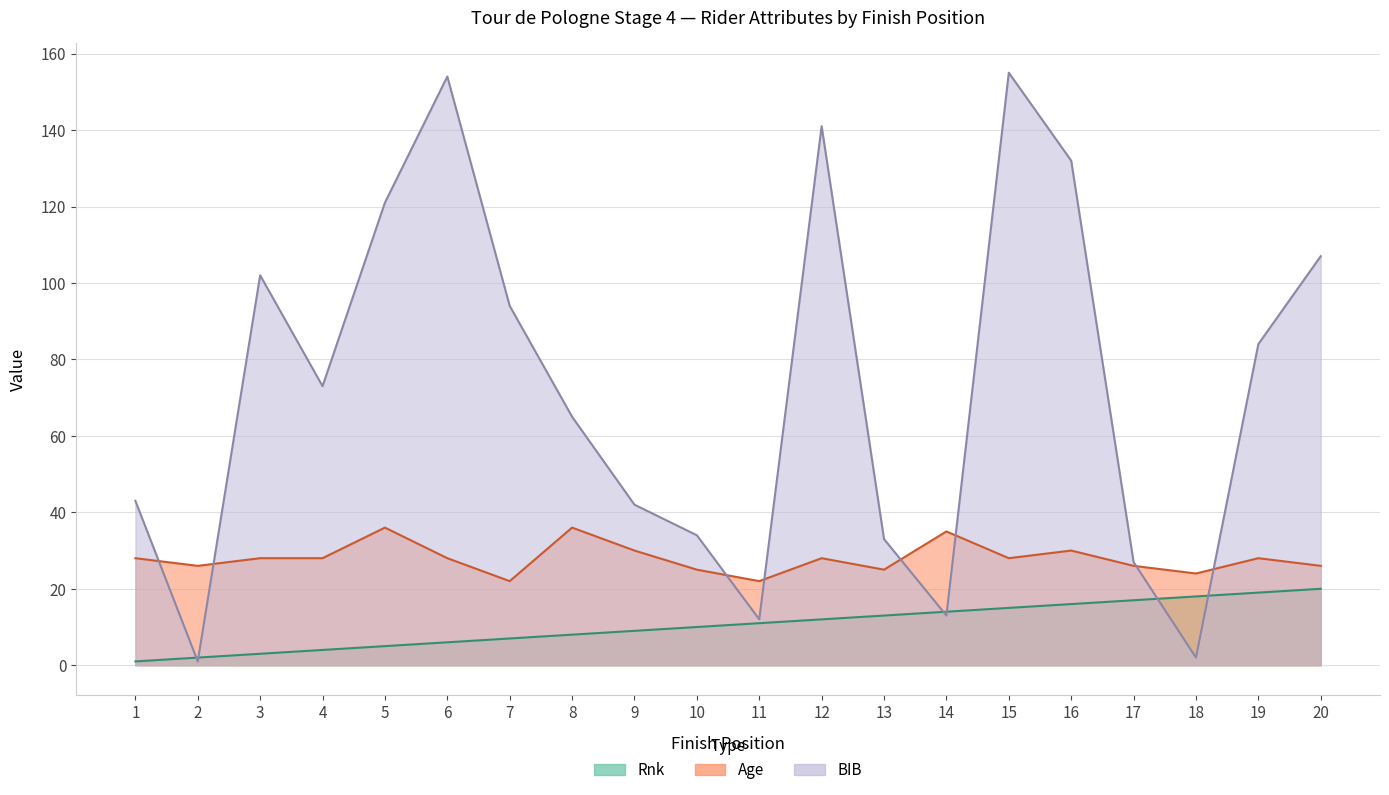

True or false: Rnk has more than 0 points higher than both neighbors.

False